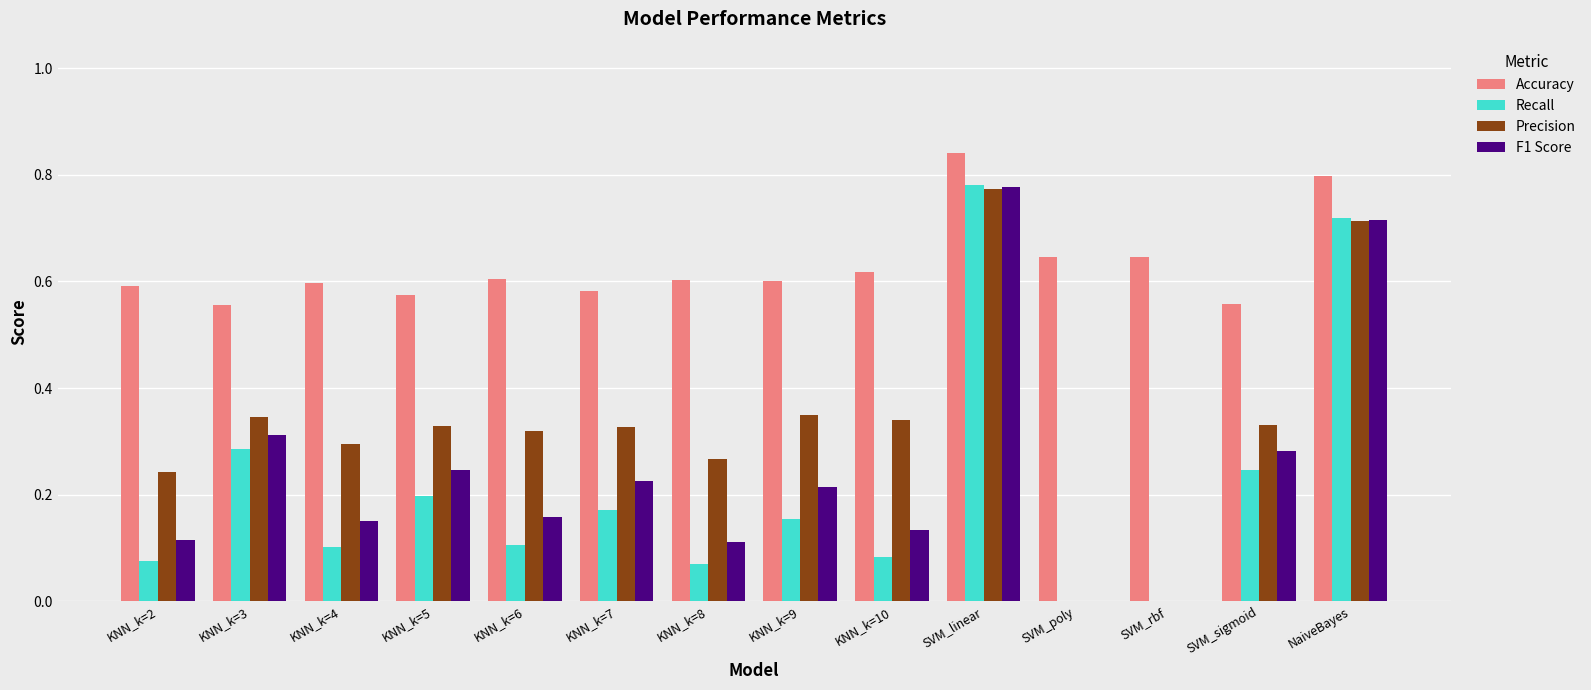

How many groups of bars are there?

14